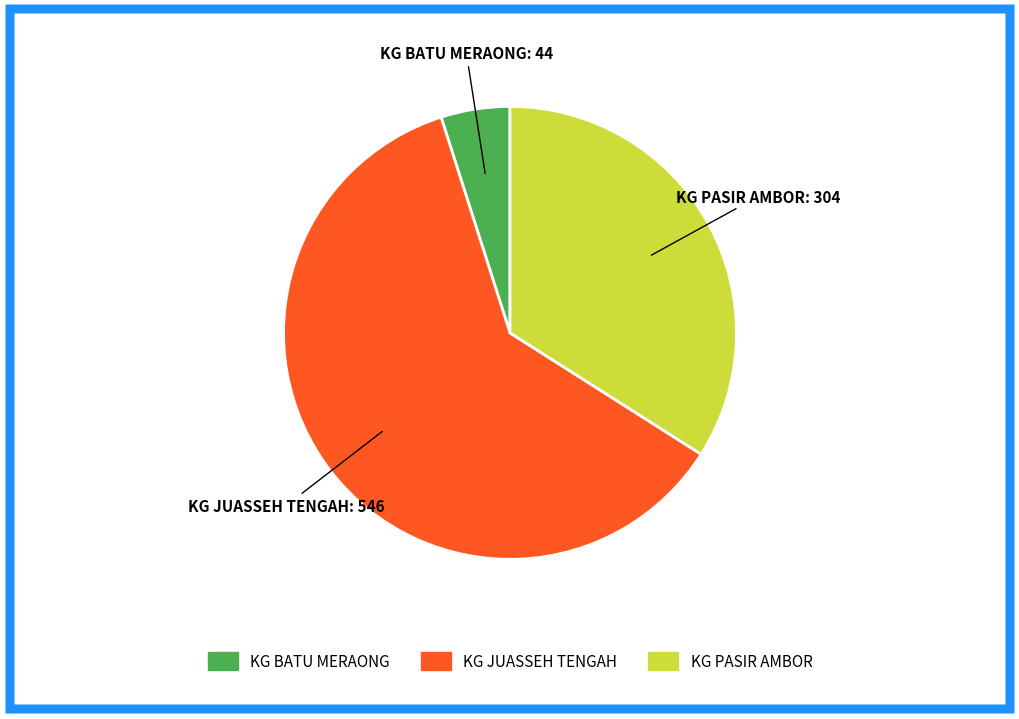

Between KG JUASSEH TENGAH and KG PASIR AMBOR, which is larger?

KG JUASSEH TENGAH